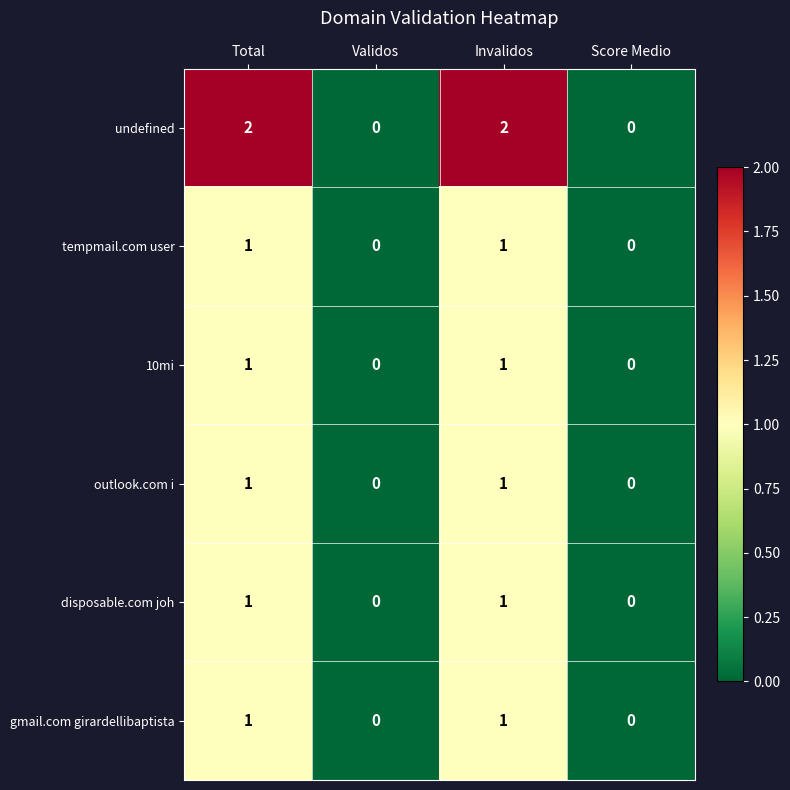

Reading right to left, what are all the values shown in this chart?

undefined: 0	2	0	2
tempmail.com user: 0	1	0	1
10mi: 0	1	0	1
outlook.com i: 0	1	0	1
disposable.com joh: 0	1	0	1
gmail.com girardellibaptista: 0	1	0	1